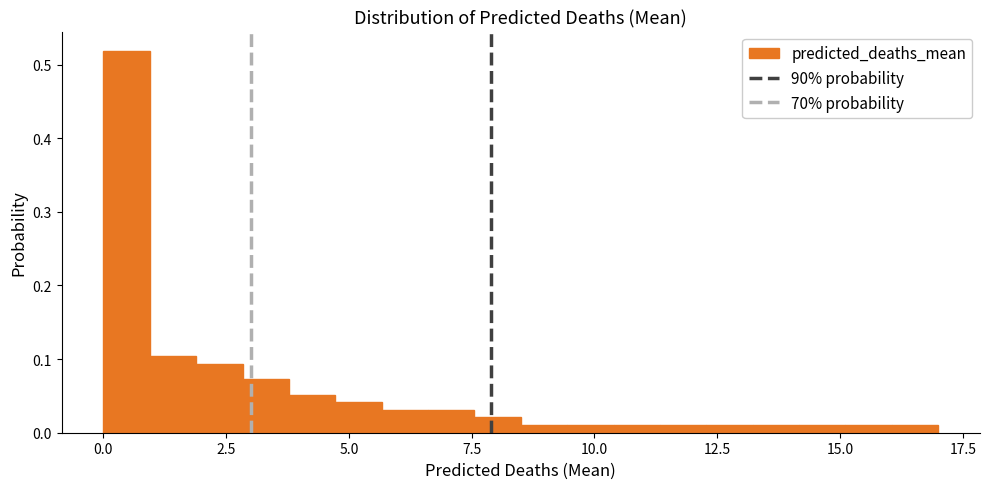

Read against the x-axis, roughly where is the centre of the tallest bar?

0.5